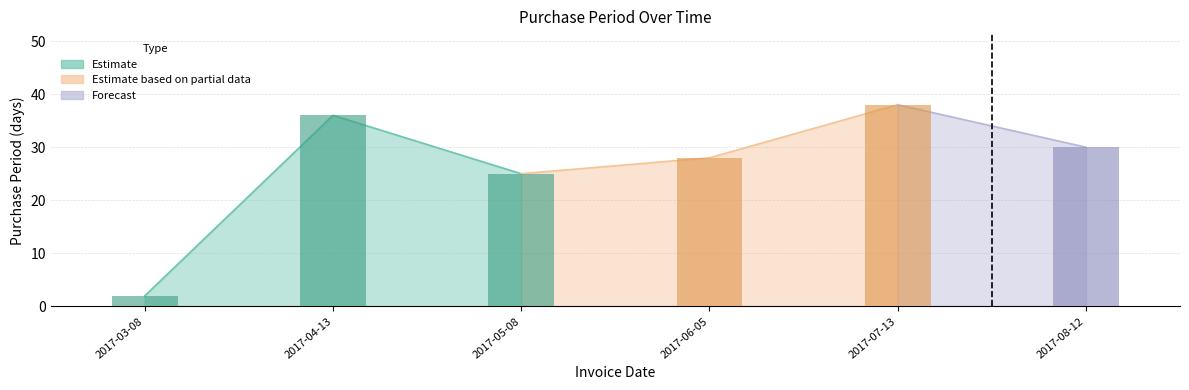

Where is the data nearest to the value 20?

2017-05-08